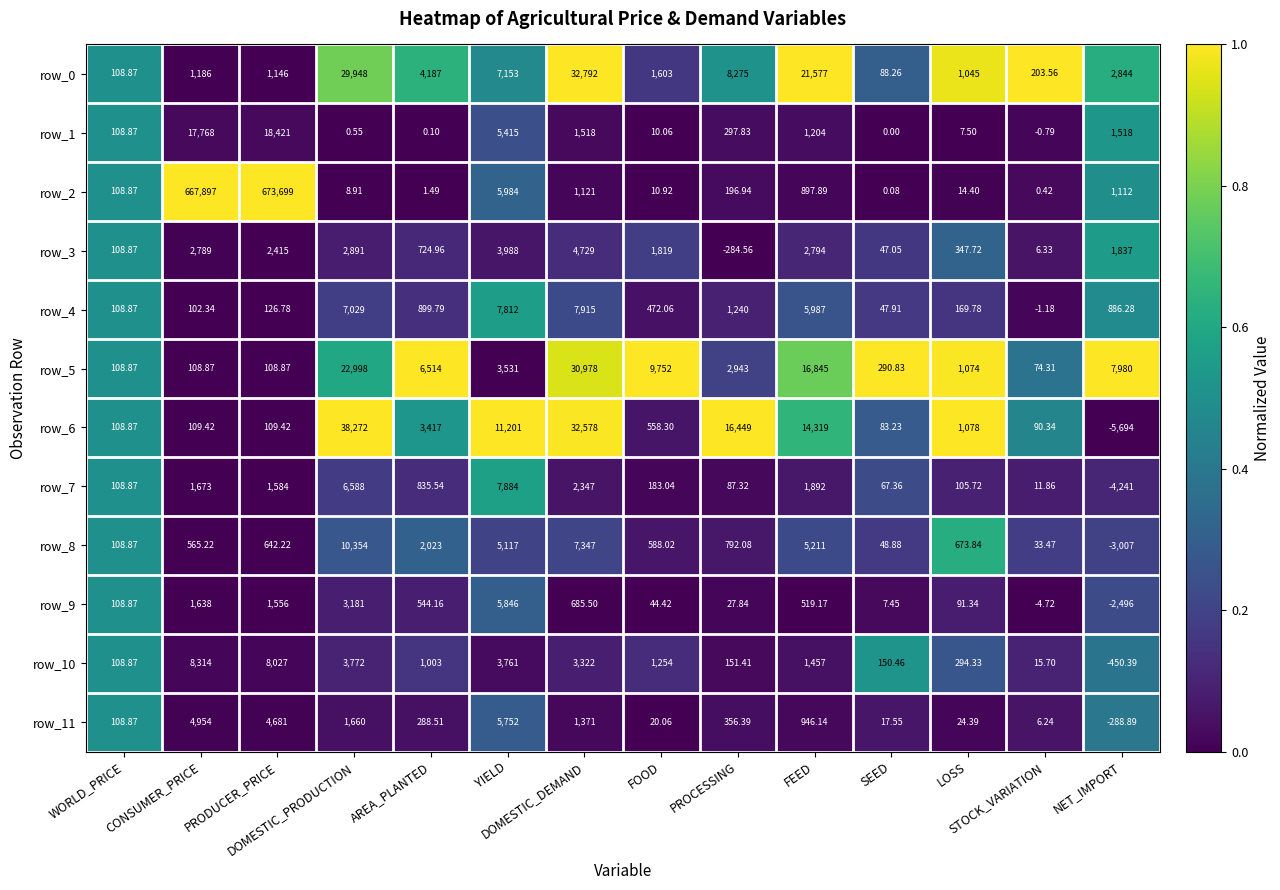

How many values in row_6 are above zero?

13